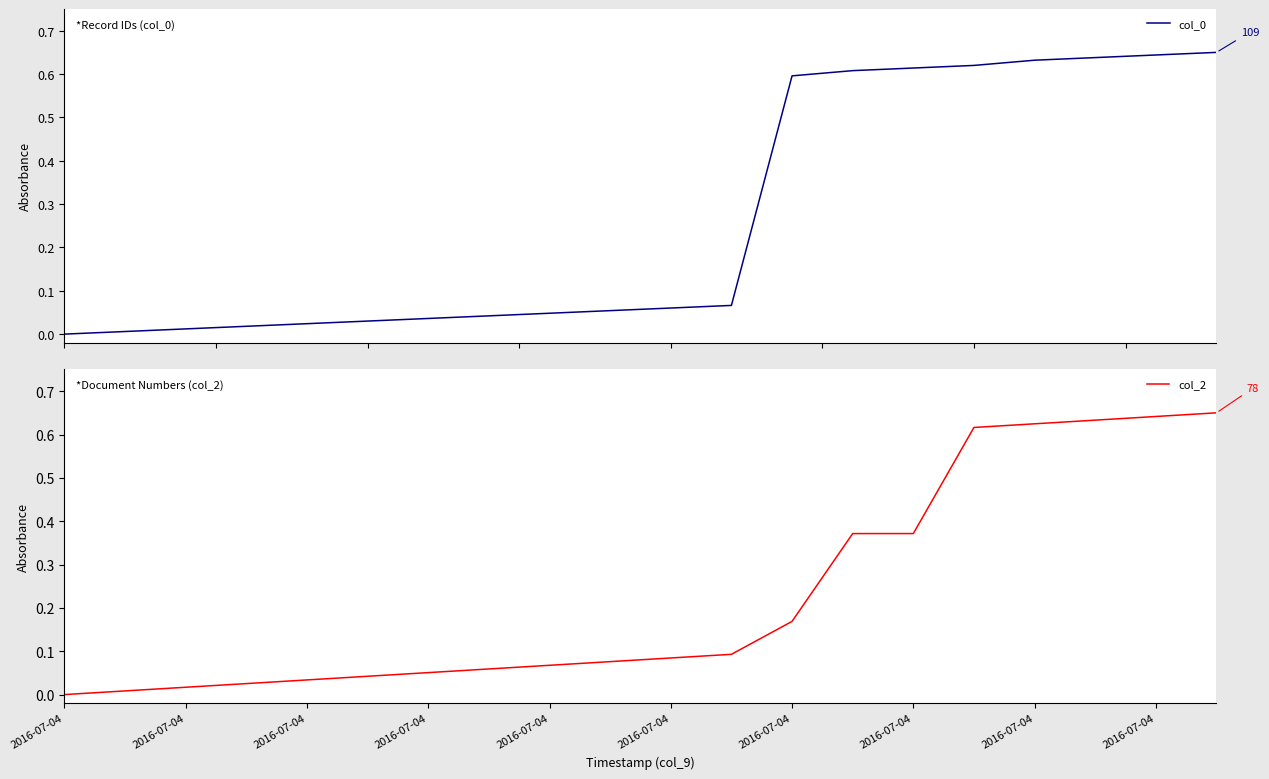

What is the difference between the highest and lowest values at 14?

0.2